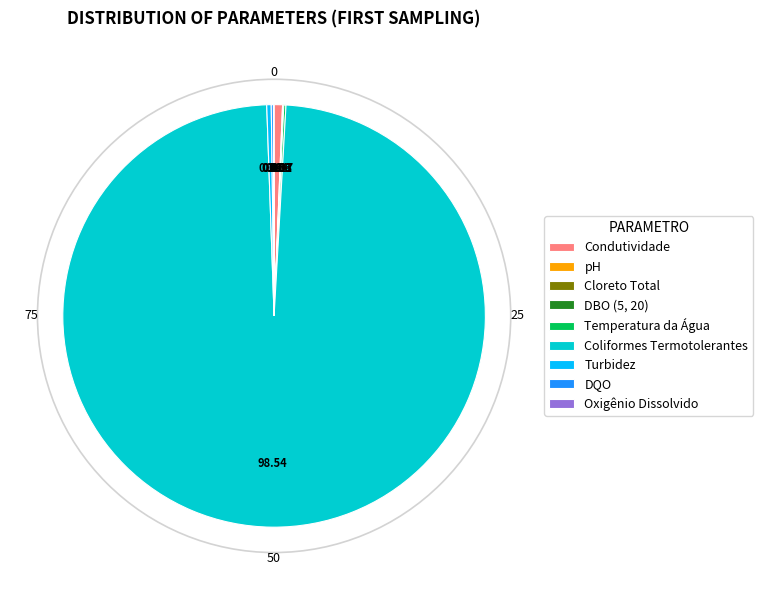

What is the largest slice in the pie chart?

Coliformes Termotolerantes